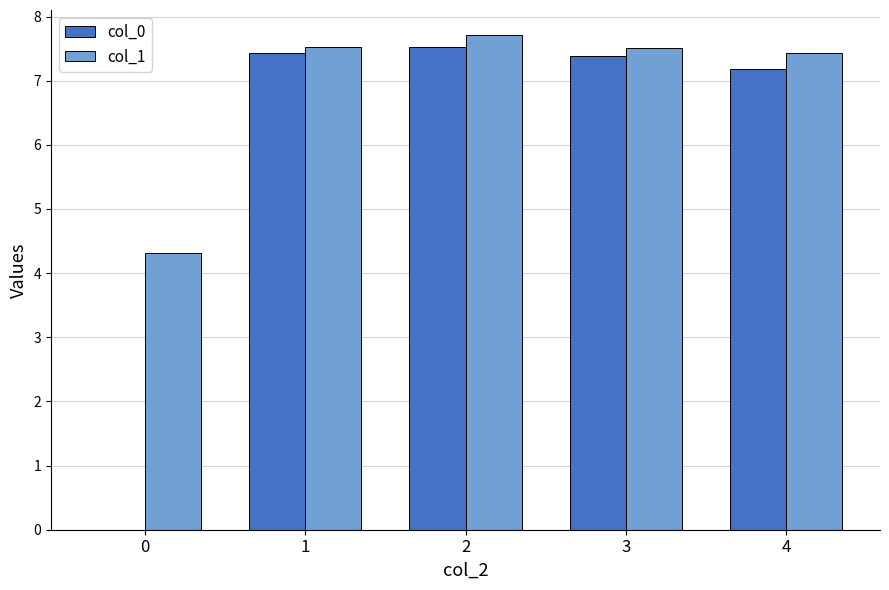

Which series has the largest total across all categories?

col_1